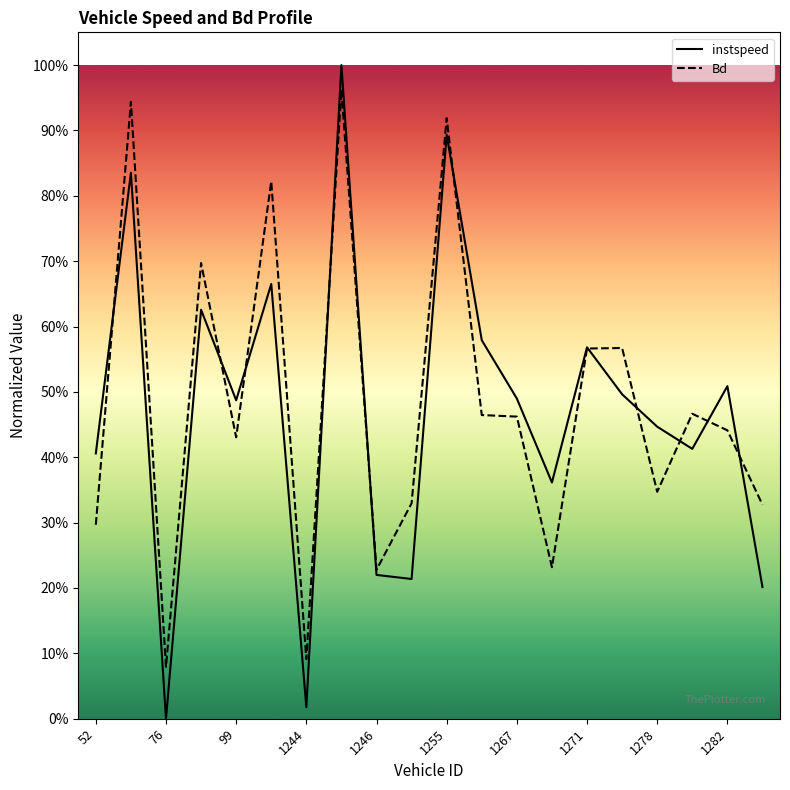

What is the average value of the Bd series?

0.5